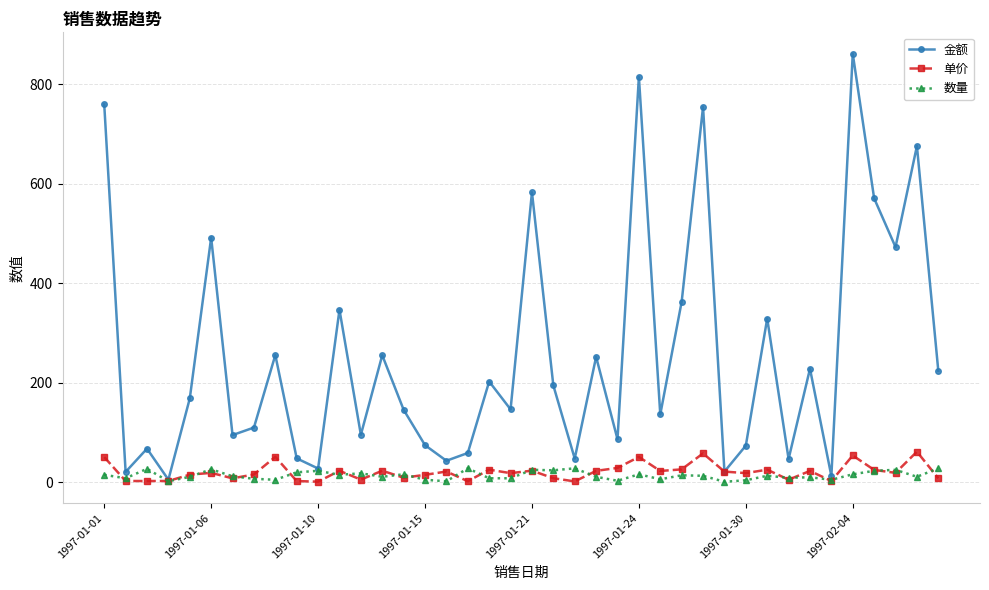

What is the value of the 金额 point at the 34th from the left?

228.0